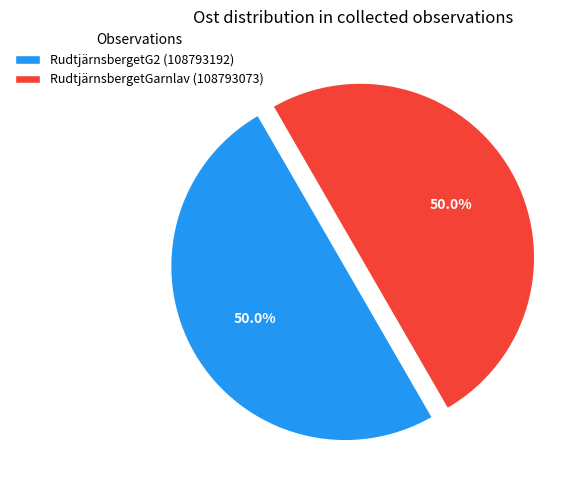

What is the ratio of the value at RudtjärnsbergetGarnlav (108793073) to the value at RudtjärnsbergetG2 (108793192)?

1.0